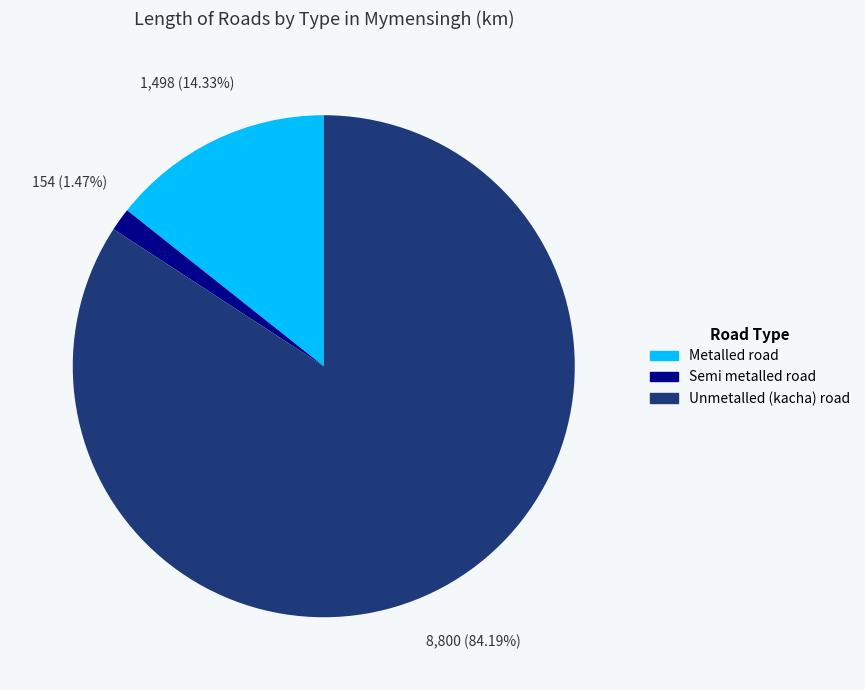

What is the smallest slice in the pie chart?

Semi metalled road